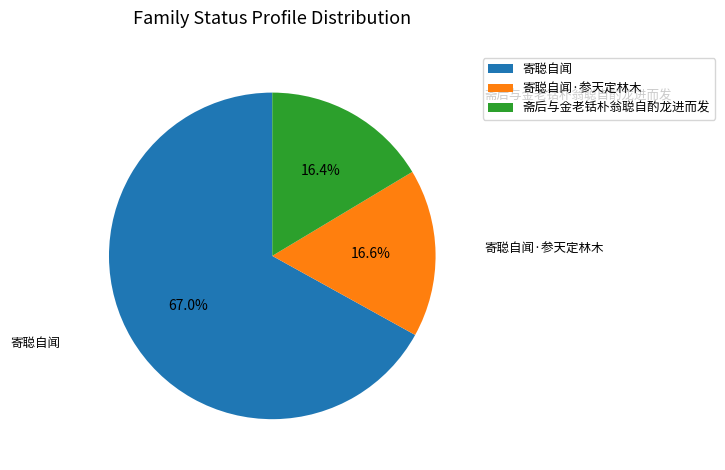

To the nearest percent, what is the average slice percentage?

33%